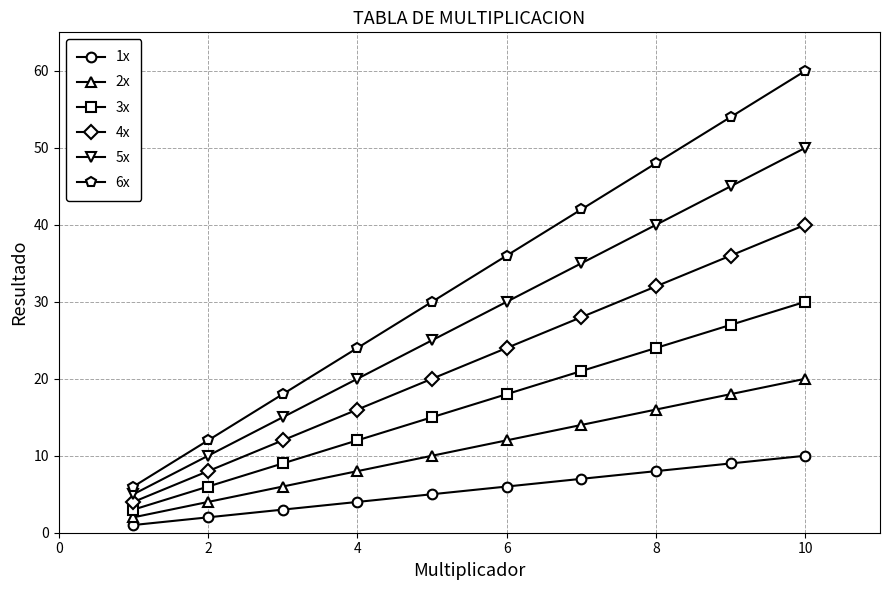

Which series has the widest spread of values?

6x